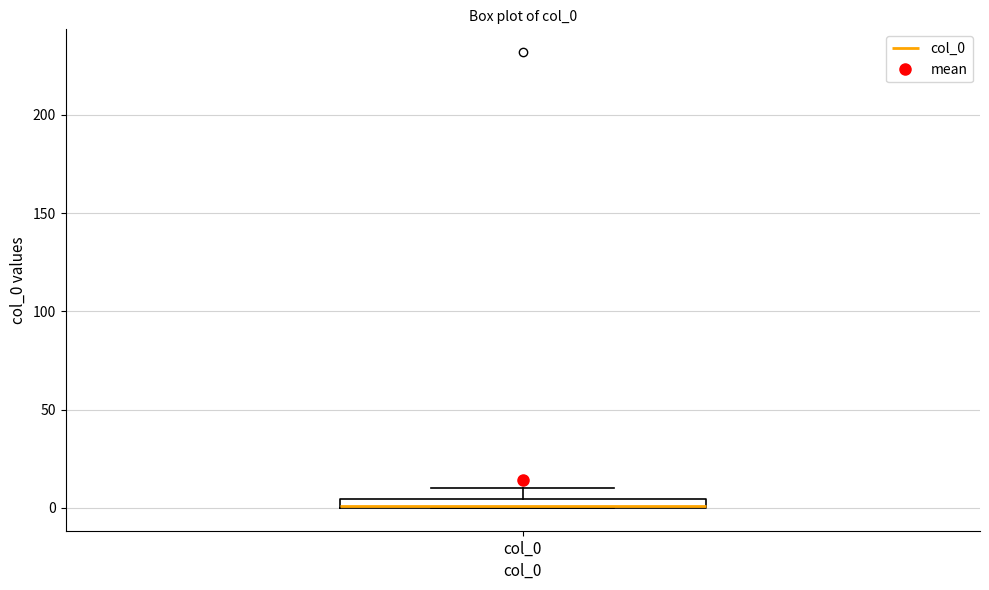

Where does the upper whisker of the box for col_0 end on the y-axis? The values are not printed on the chart, so give them approximately, as read against the axis.

10